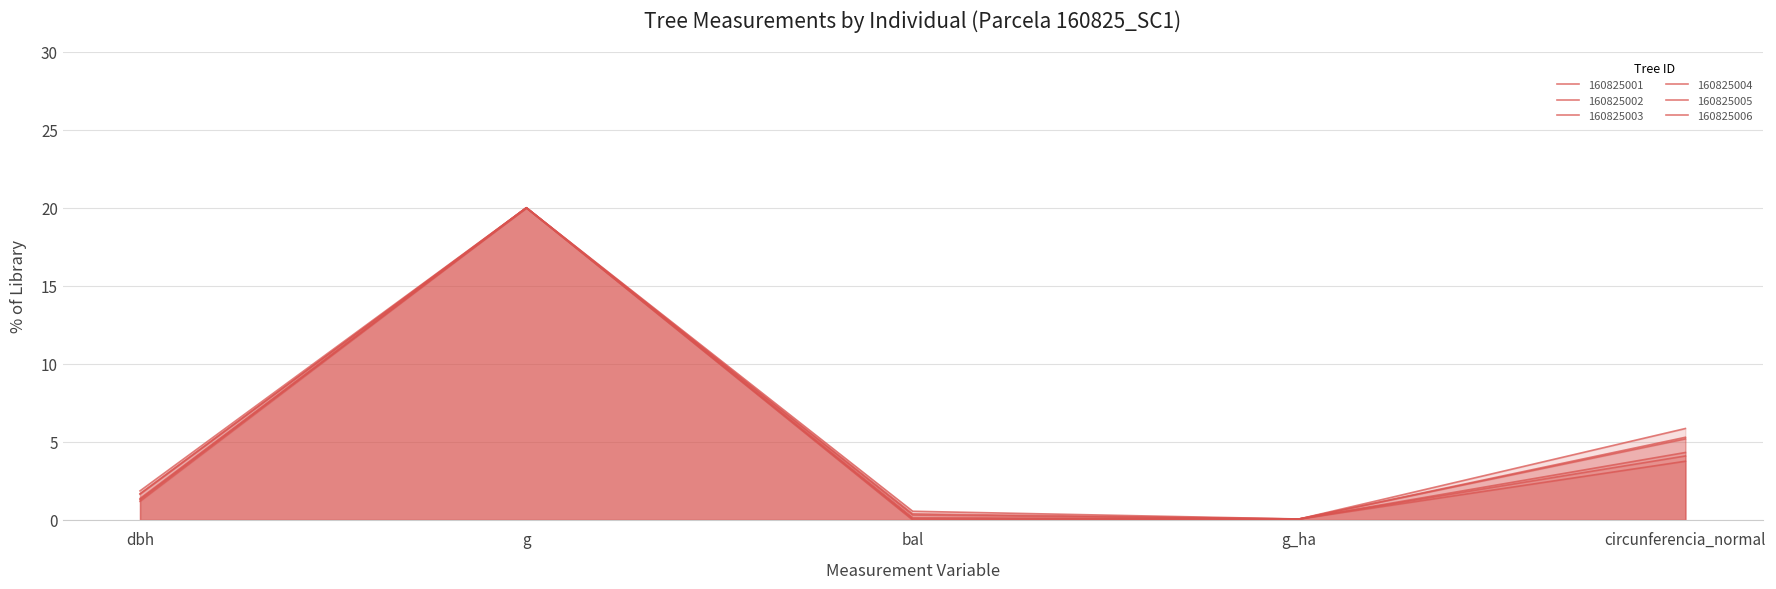

What is the maximum value for 160825001?

20.0